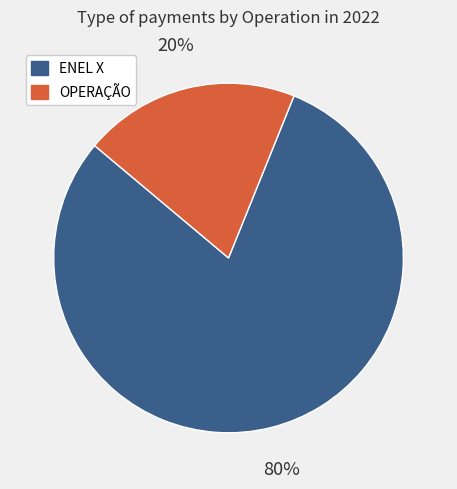

Which slice is the smallest?

OPERAÇÃO